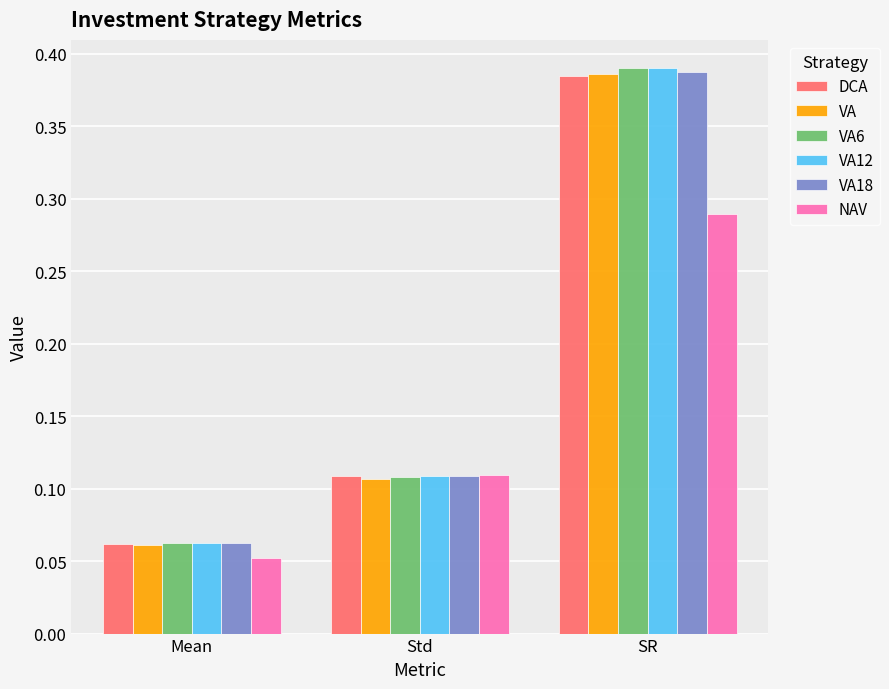

The value of NAV at Std is 0.2. True or false?

False